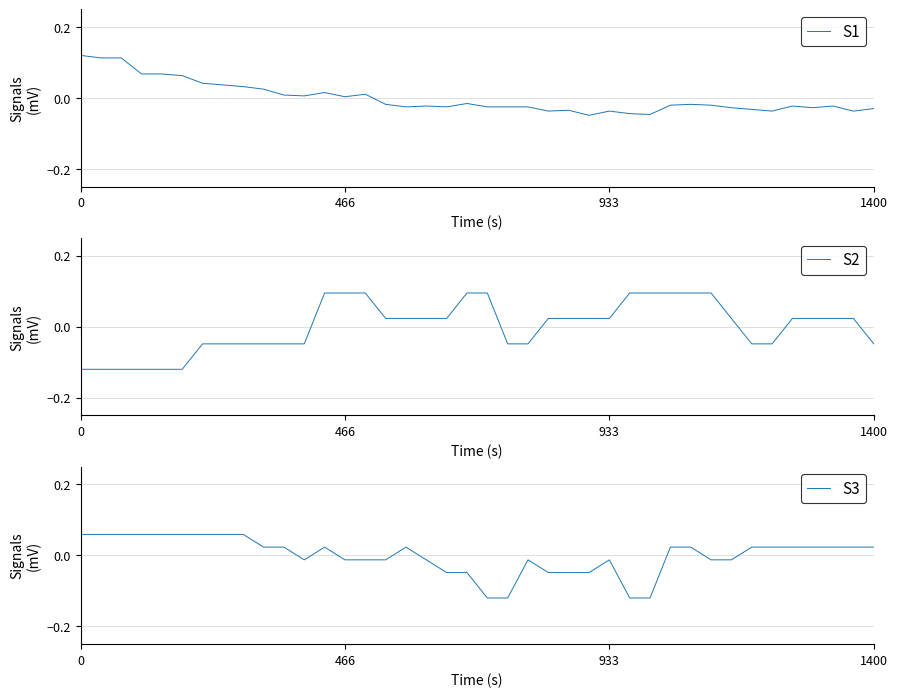

Rank the series by their average value, from highest to lowest.

S2, S3, S1